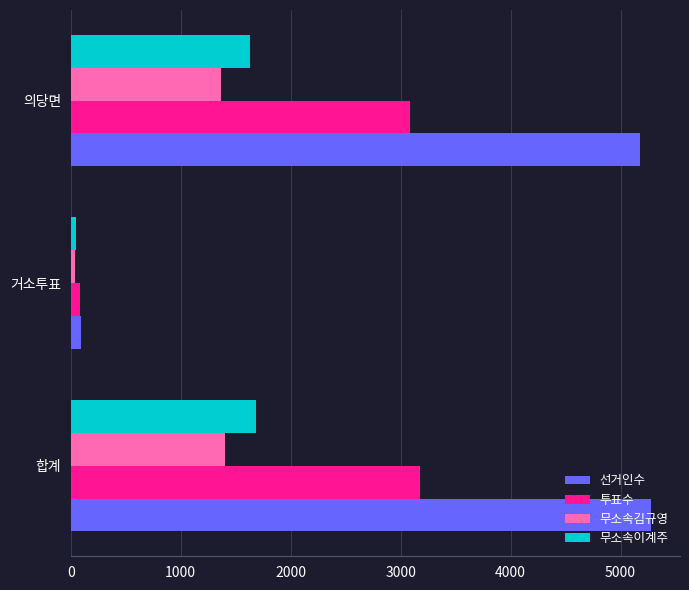

Count the number of data series in this chart.

4